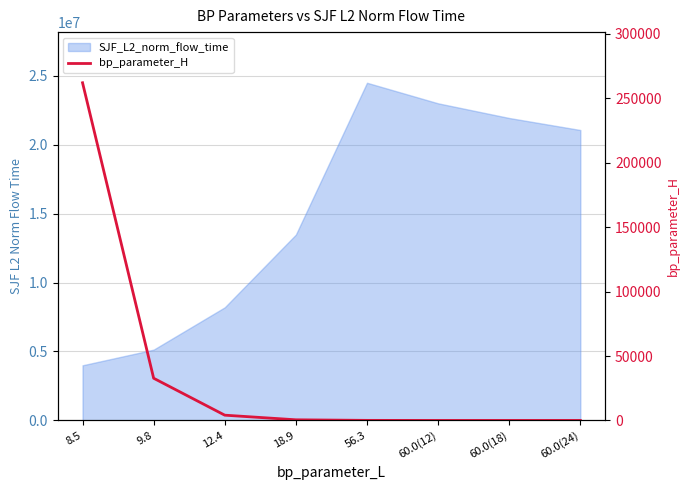

The value at 12.4 is 7031. True or false?

False